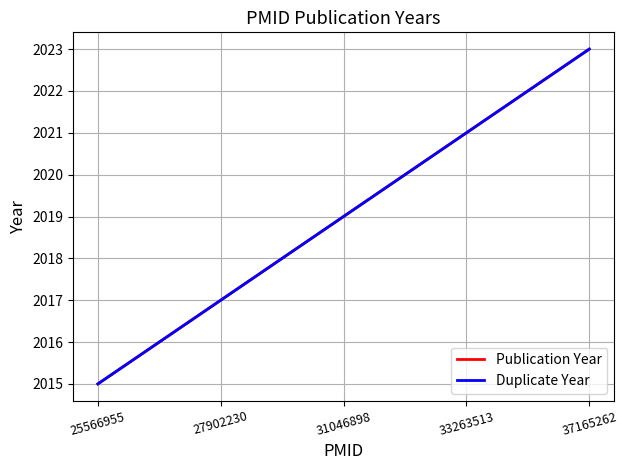

Does the chart display data point markers on the line(s)?

No